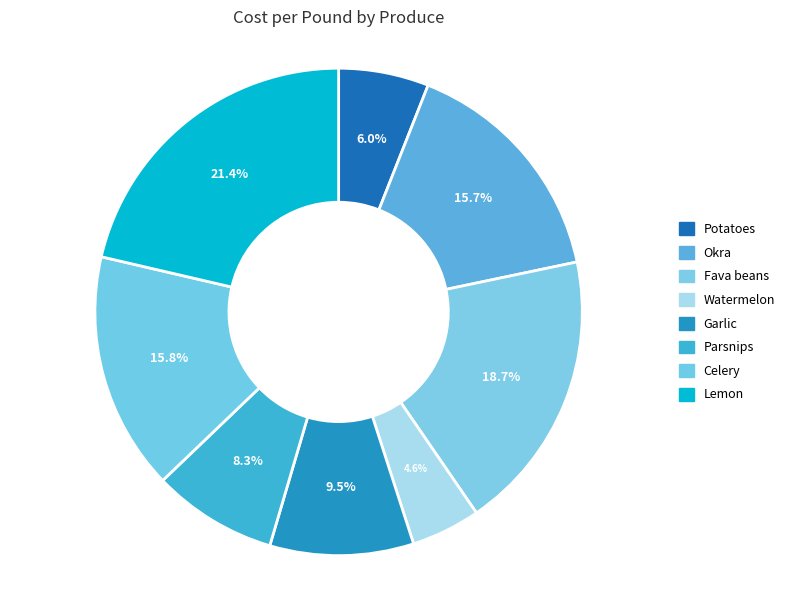

What percentage is the Fava beans slice, to the nearest percent?

19%